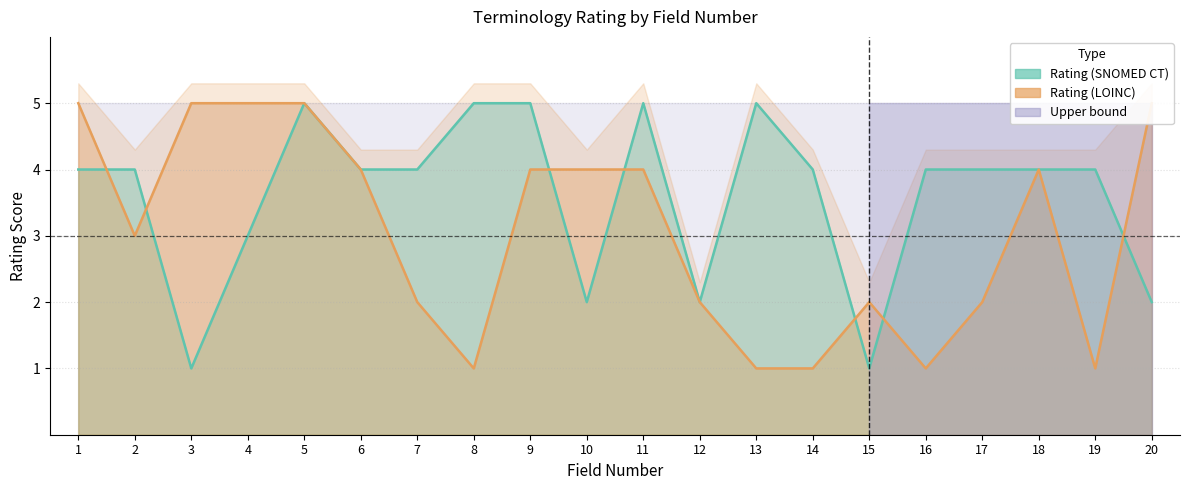

Between 1 and 11, which series saw the biggest shift?

Rating (SNOMED CT)